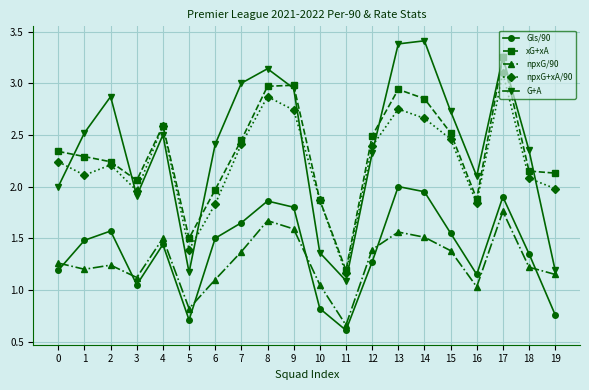

What are all the series names shown in the legend?

Gls/90, xG+xA, npxG/90, npxG+xA/90, G+A